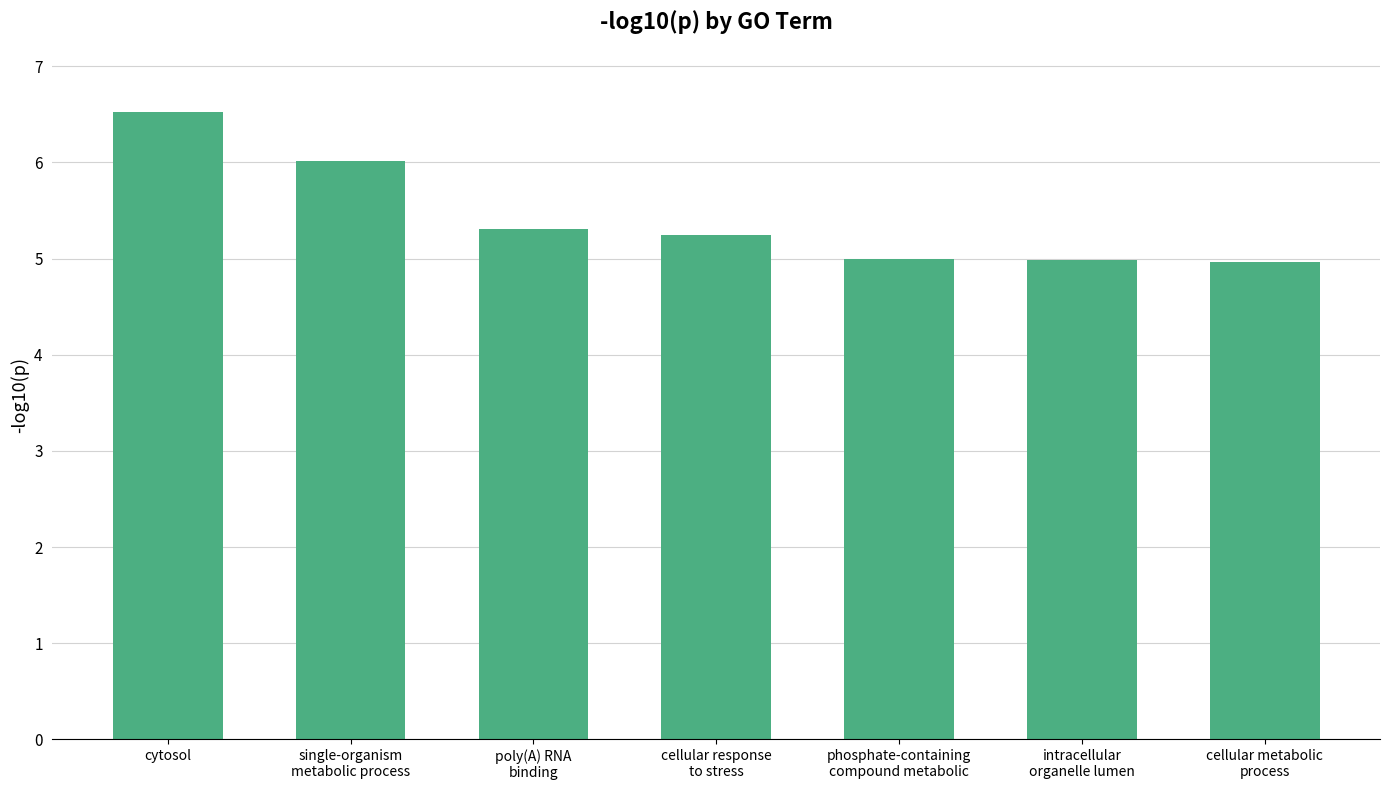

What is the difference between the maximum and minimum values?

1.6